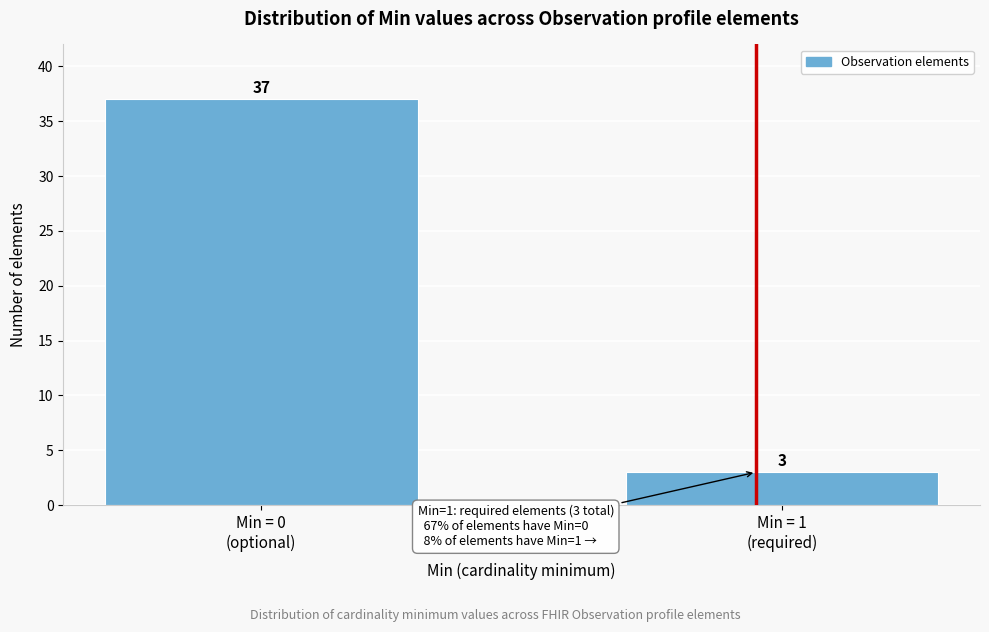

Reading right to left, what are all the values shown in this chart?

3	37